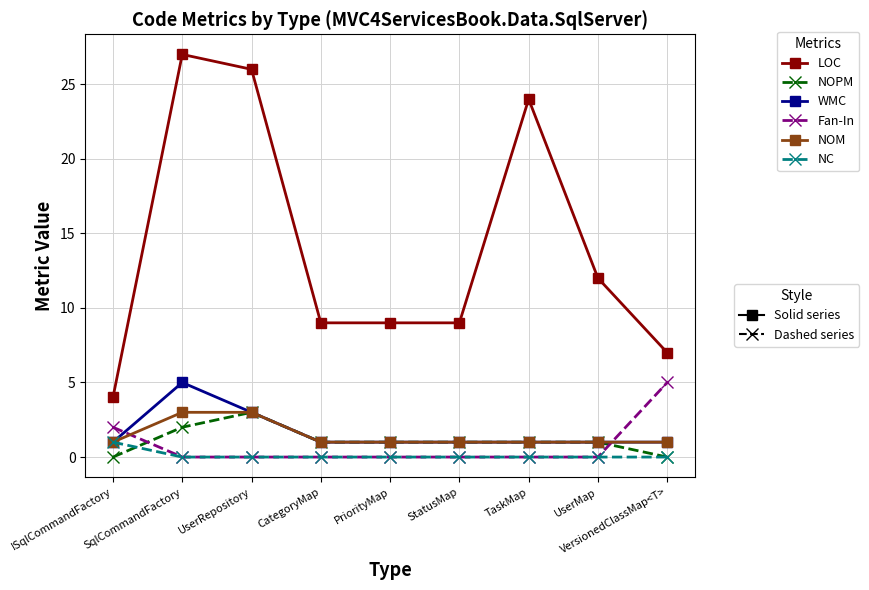

How many categories are shown in the chart?

9